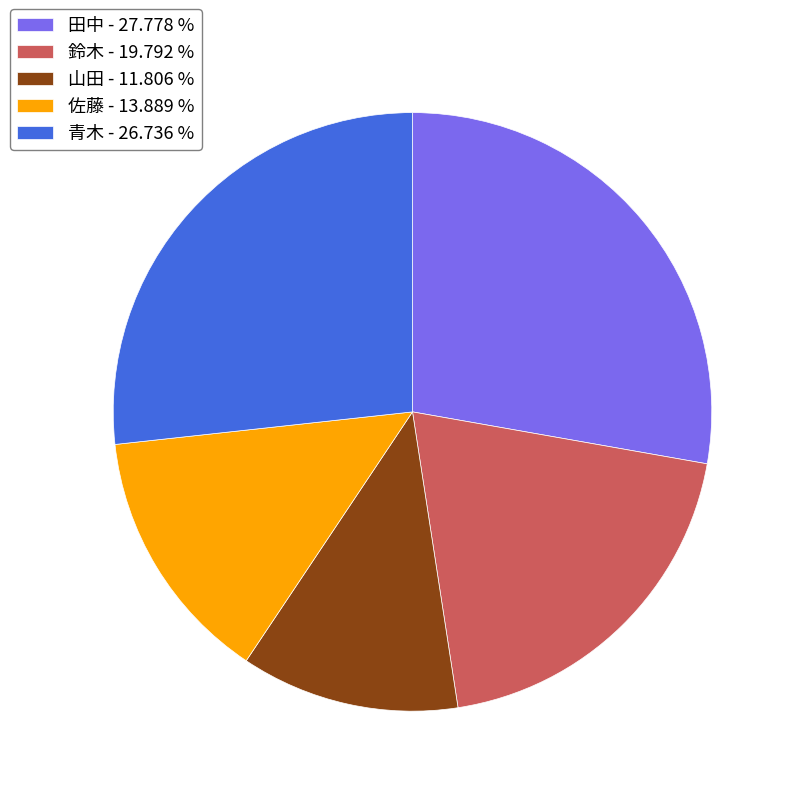

How many segments does this pie chart have?

5